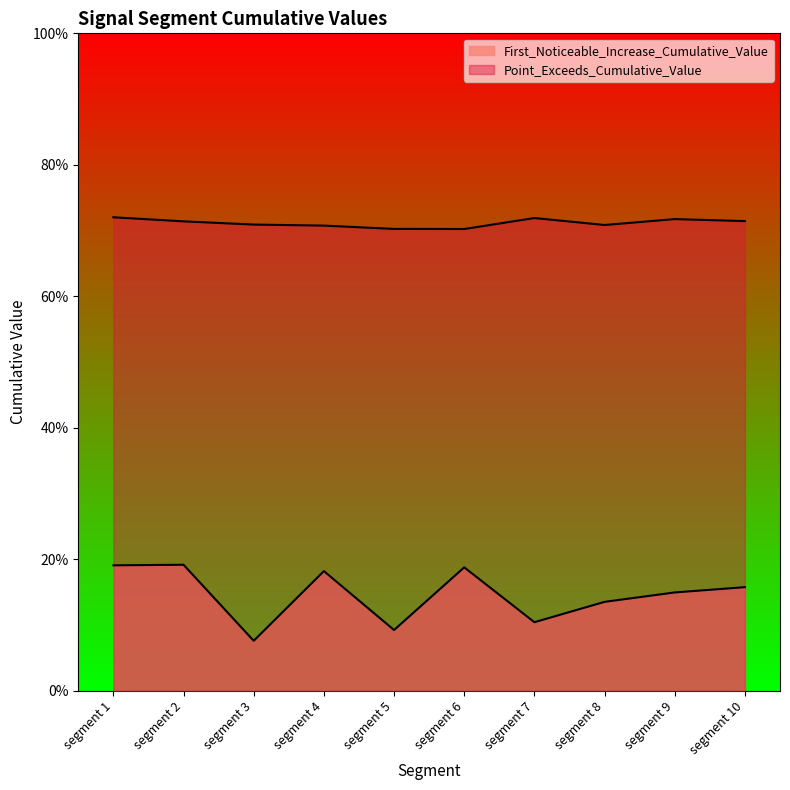

What is the value of the First_Noticeable_Increase_Cumulative_Value point at the 3rd from the left?

0.1